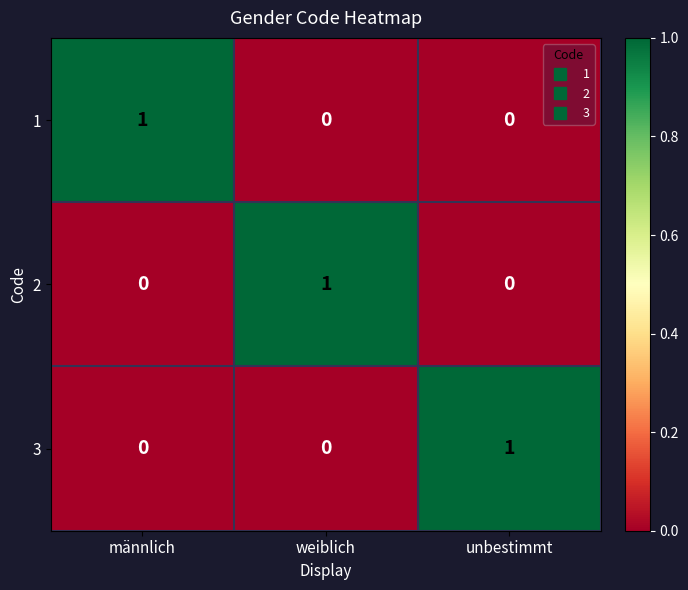

Count the 3 values in the range 0 to 1.

3